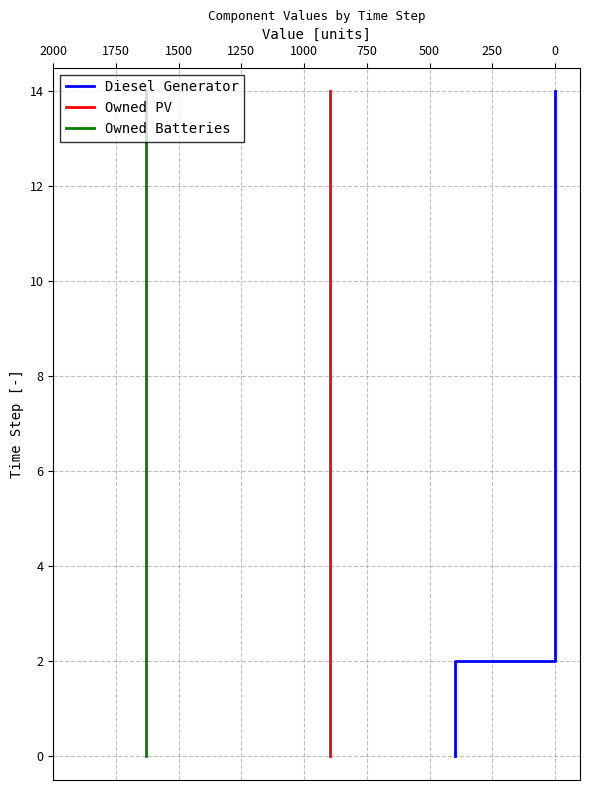

What value does the Owned PV series have at 2000, to the nearest 5?

10